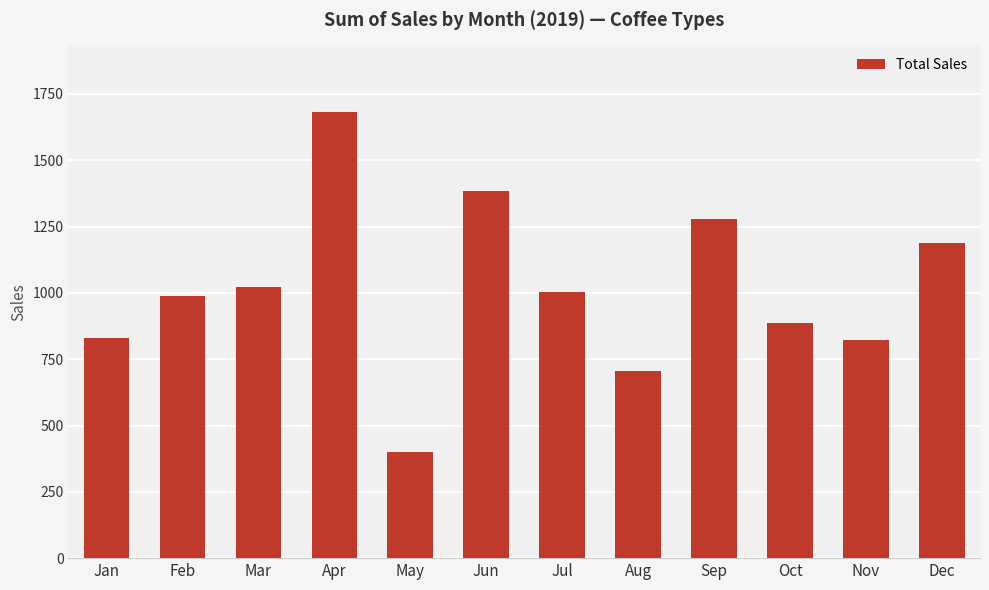

How many values are below 1004?

6